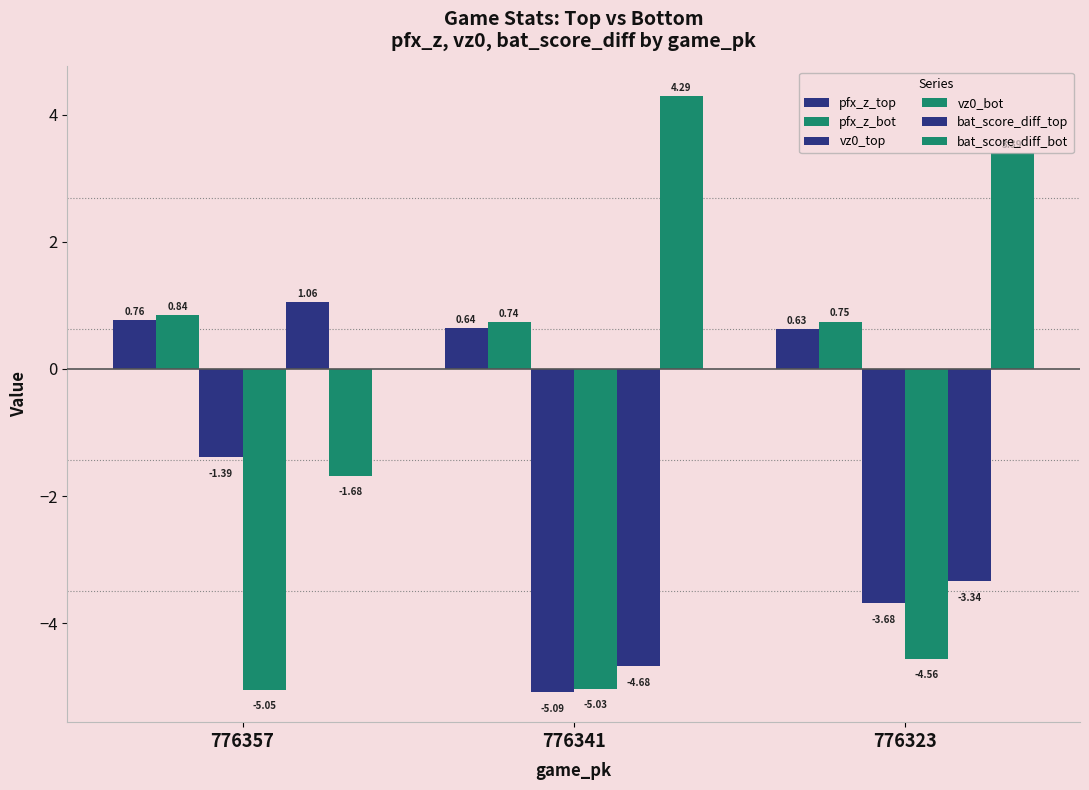

What is the value of the bat_score_diff_top bar at the 2nd from the left?

-4.7